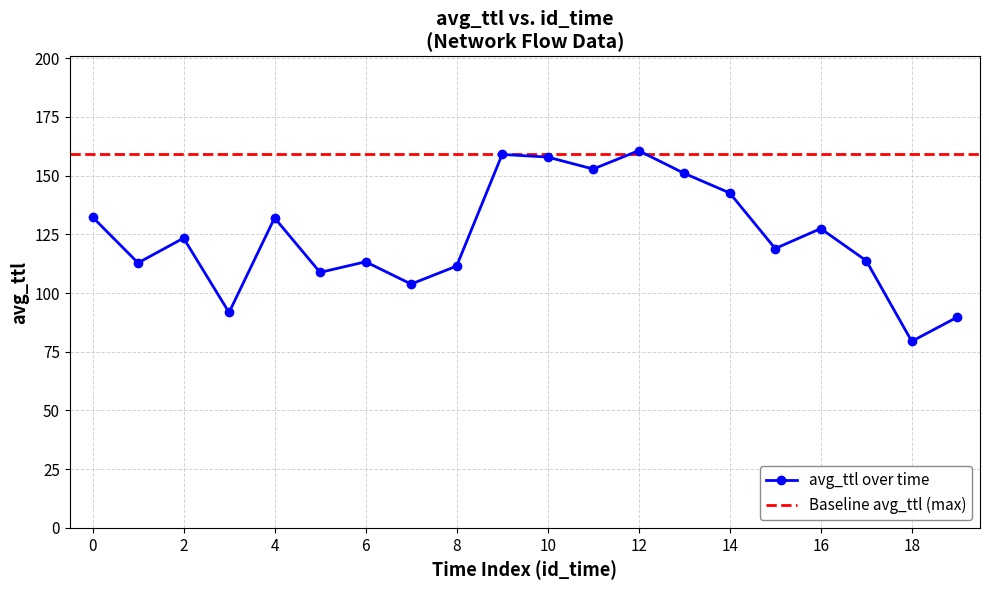

How many interior local valleys (lower than both neighbors) does the data have?

7